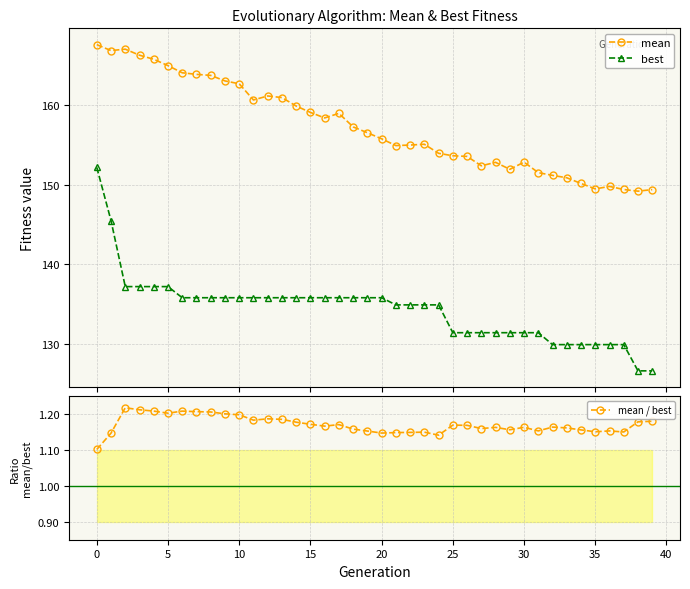

True or false: mean has a value of 233.4 at 38.

False